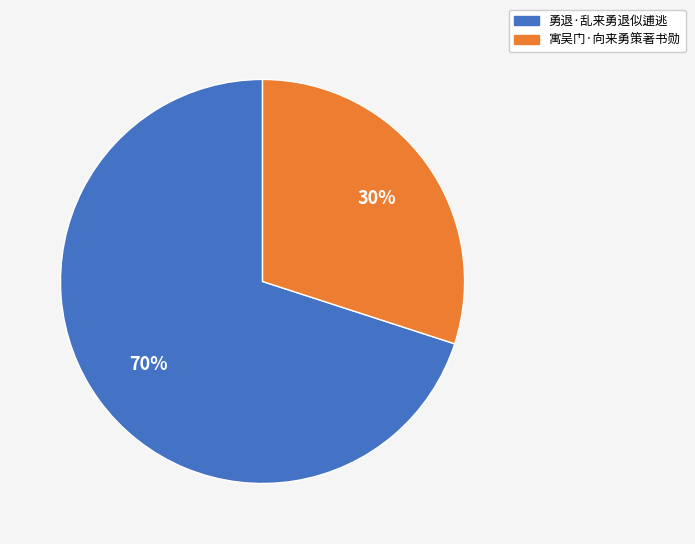

Does 勇退·乱来勇退似逋逃 account for over 50% of the chart?

Yes